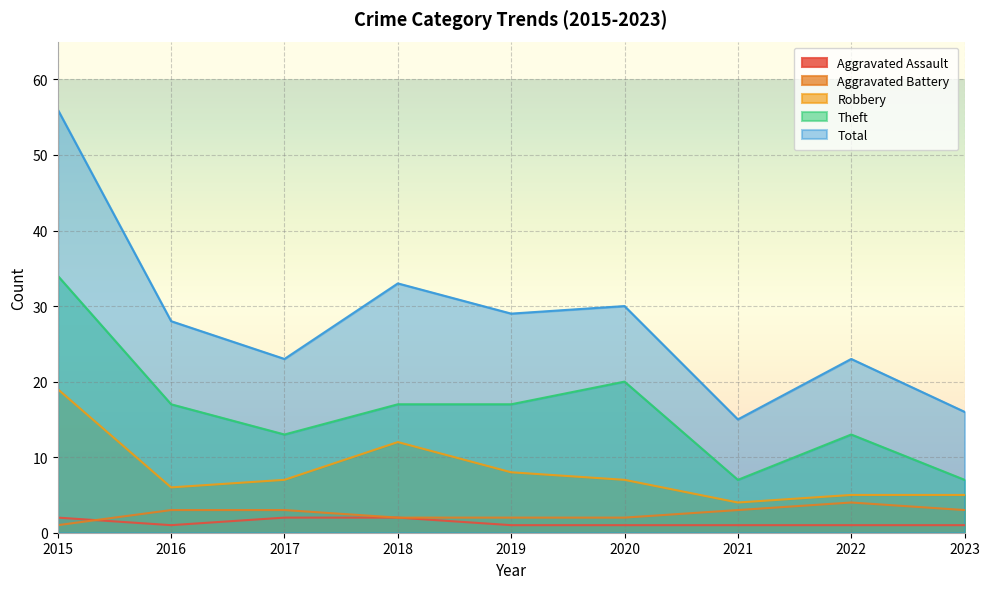

How many values in the Total series are below 28?

4